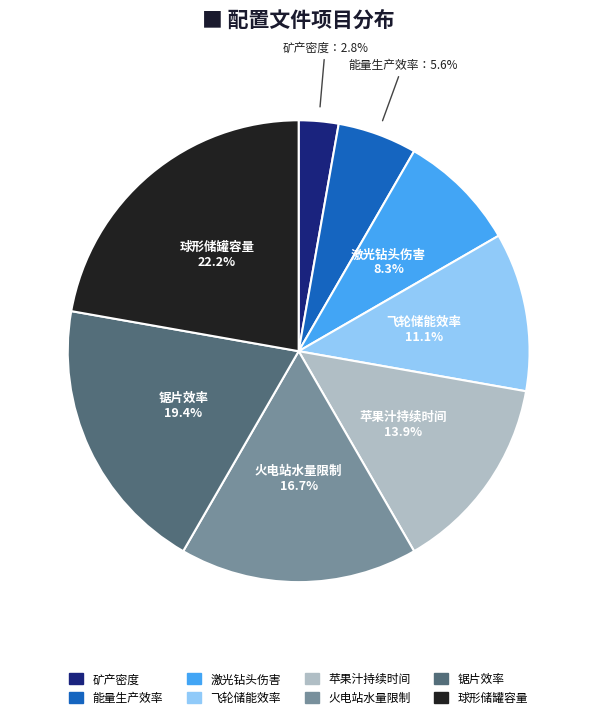

How many slices are in this pie chart?

8